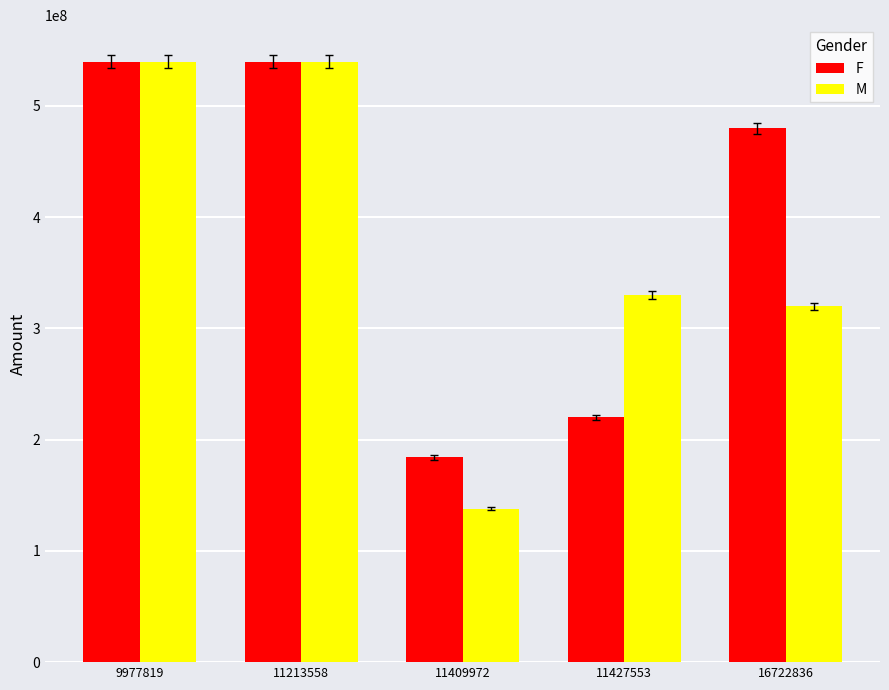

Does the chart contain stacked bars?

No